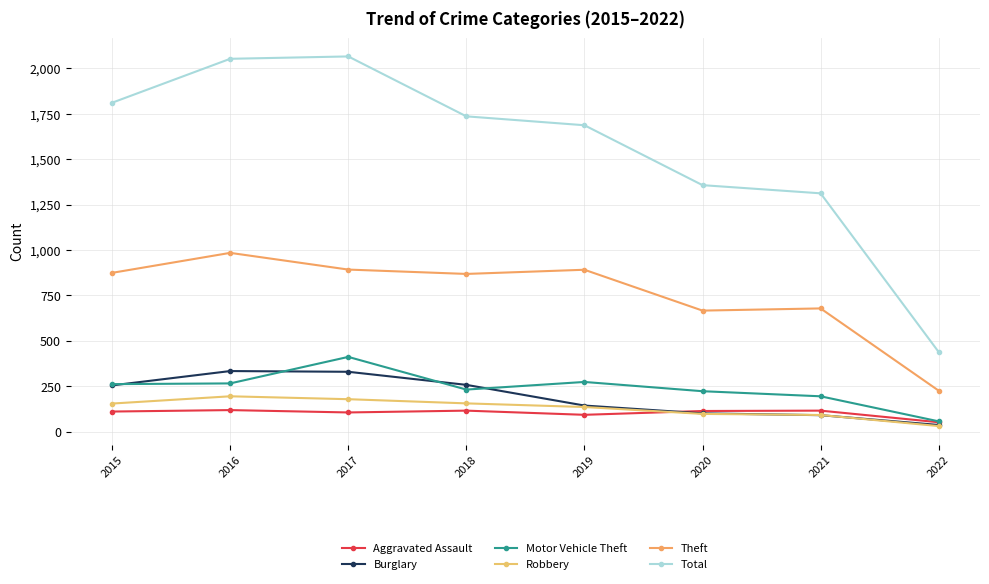

Which category has the highest value in the Aggravated Assault series?

2016